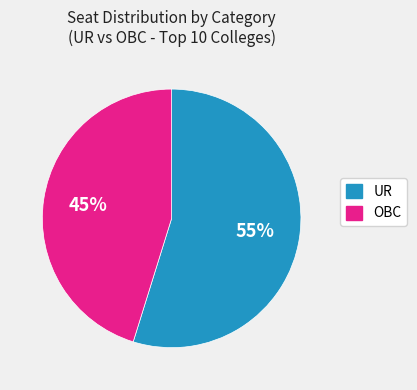

Combined, do UR and OBC account for over 50%?

Yes